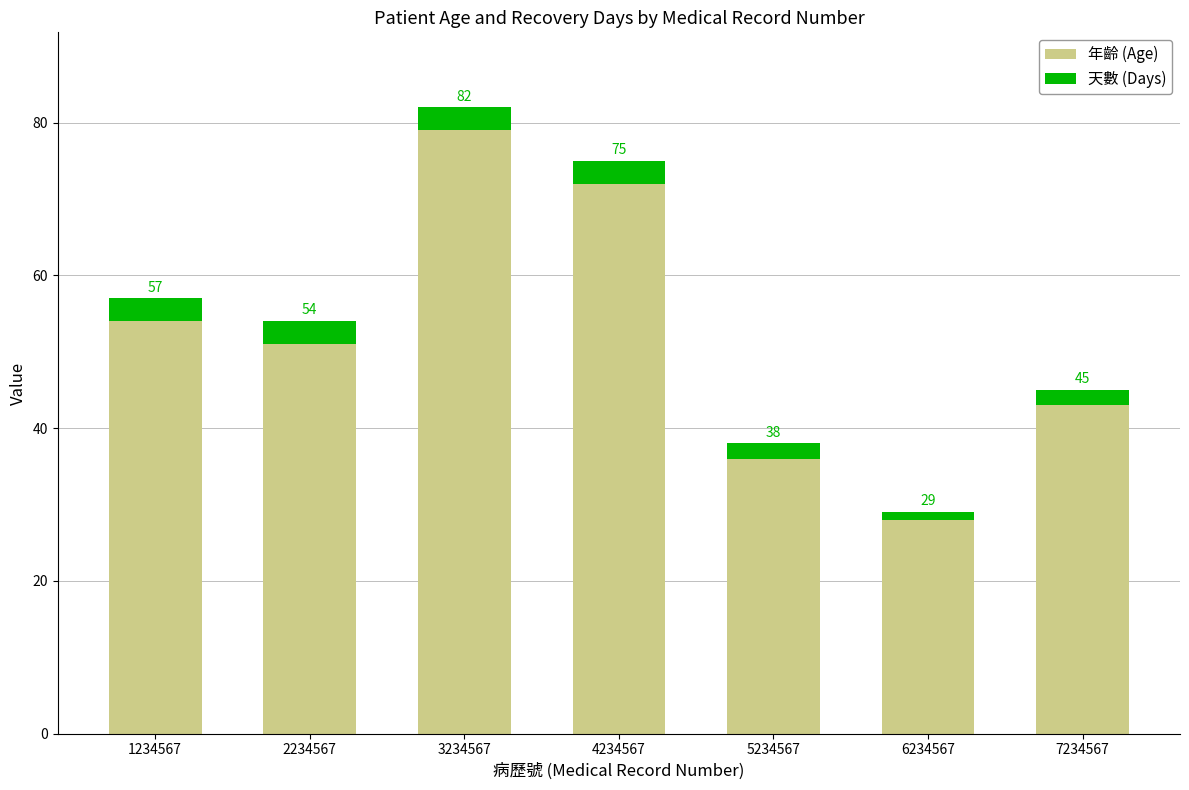

Are the bars grouped side by side (vs. stacked)?

No